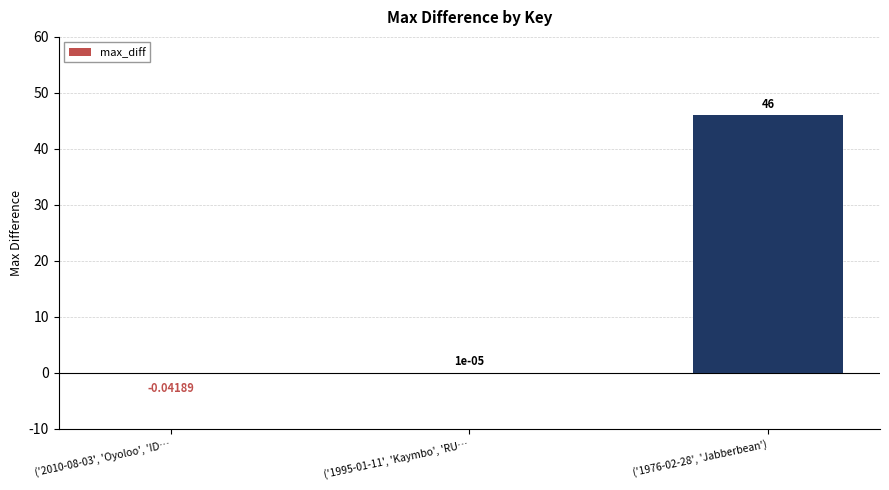

What is the change in value from ('2010-08-03', 'Oyoloo', 'ID… to ('1976-02-28', 'Jabberbean')?

+46.0